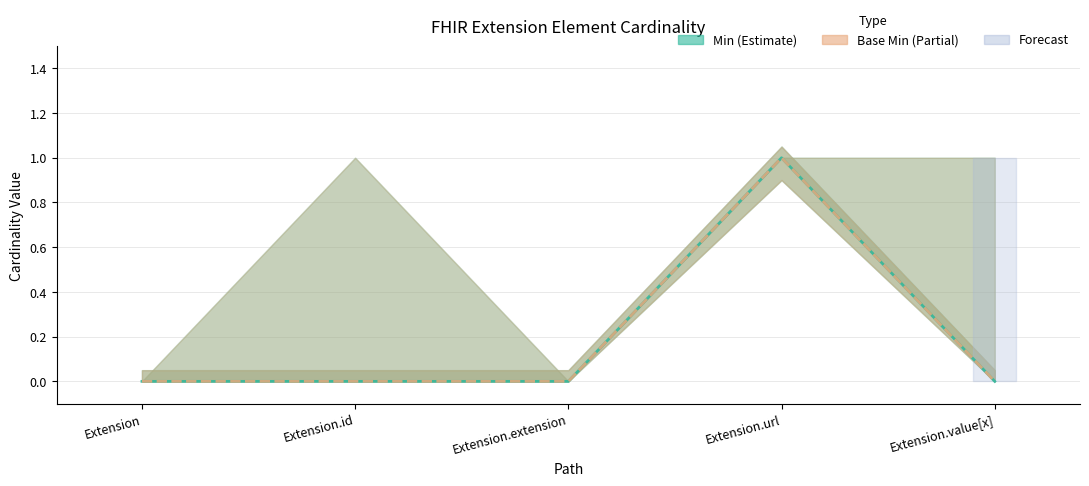

What position from the right is Extension?

5